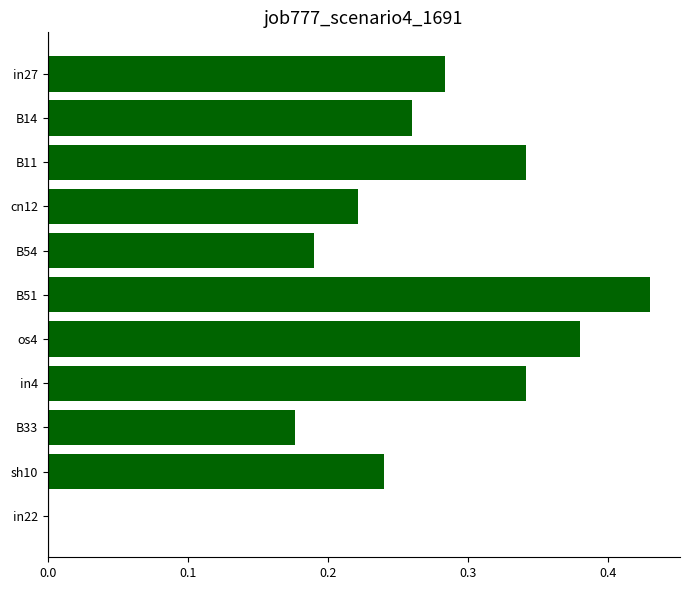

True or false: the data shows 0.2 at B51.

False